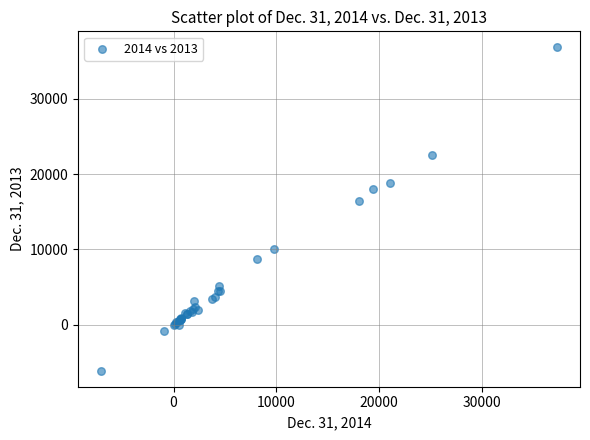

What Y value in the scatter plot is closest to 15366?

16393